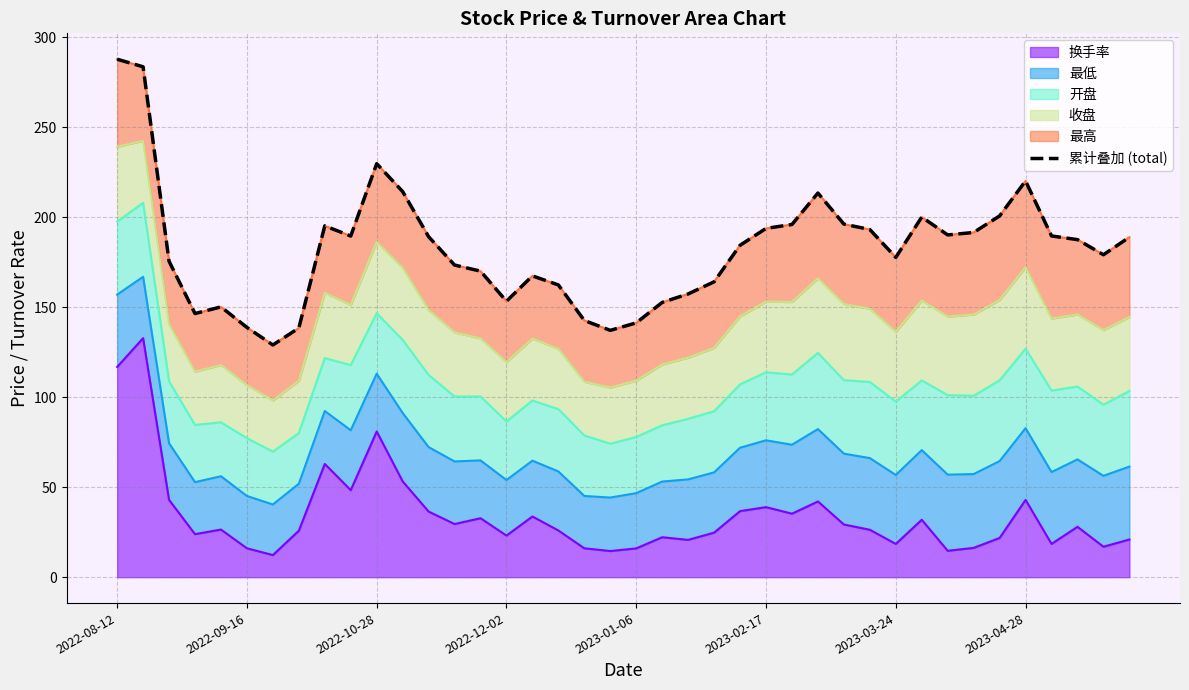

How many values are below 187?

20